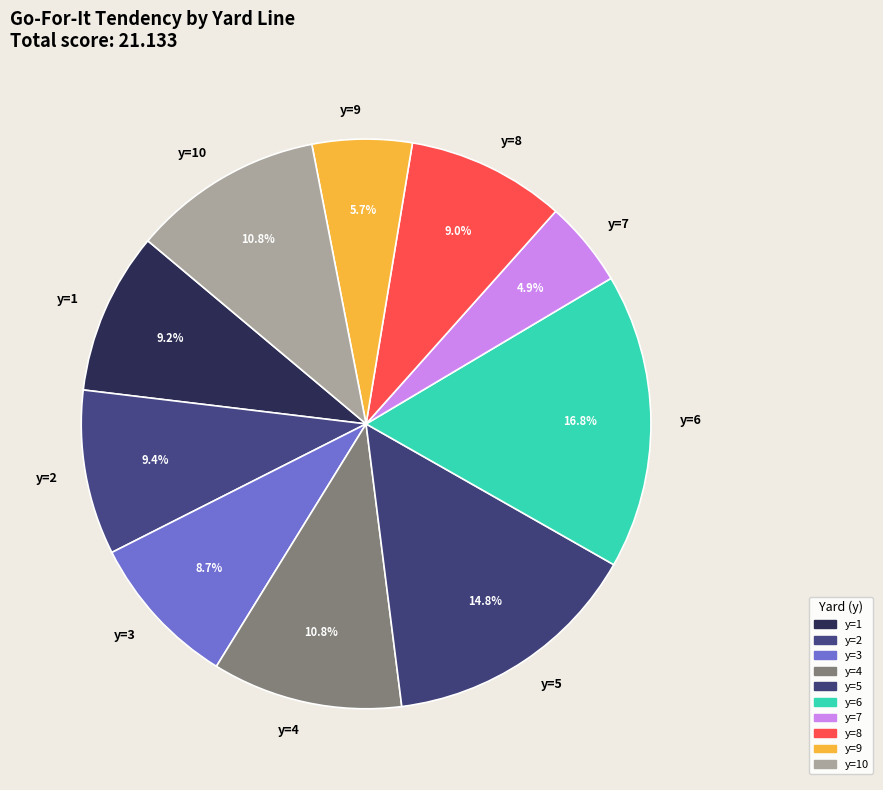

Does any single category account for the majority?

No